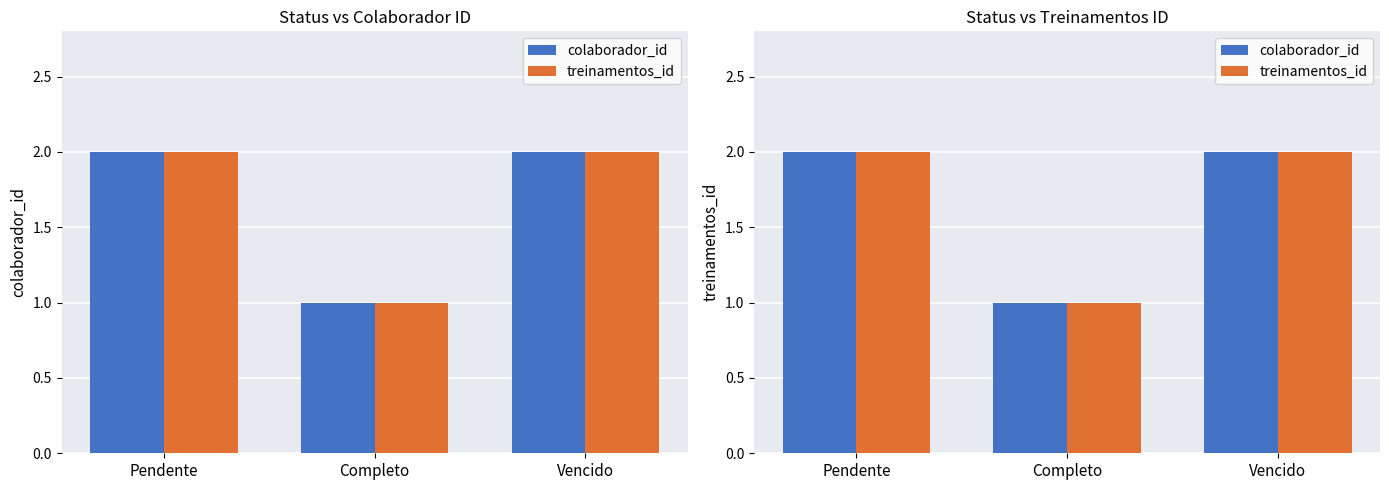

The value of colaborador_id at Vencido is 2. True or false?

True